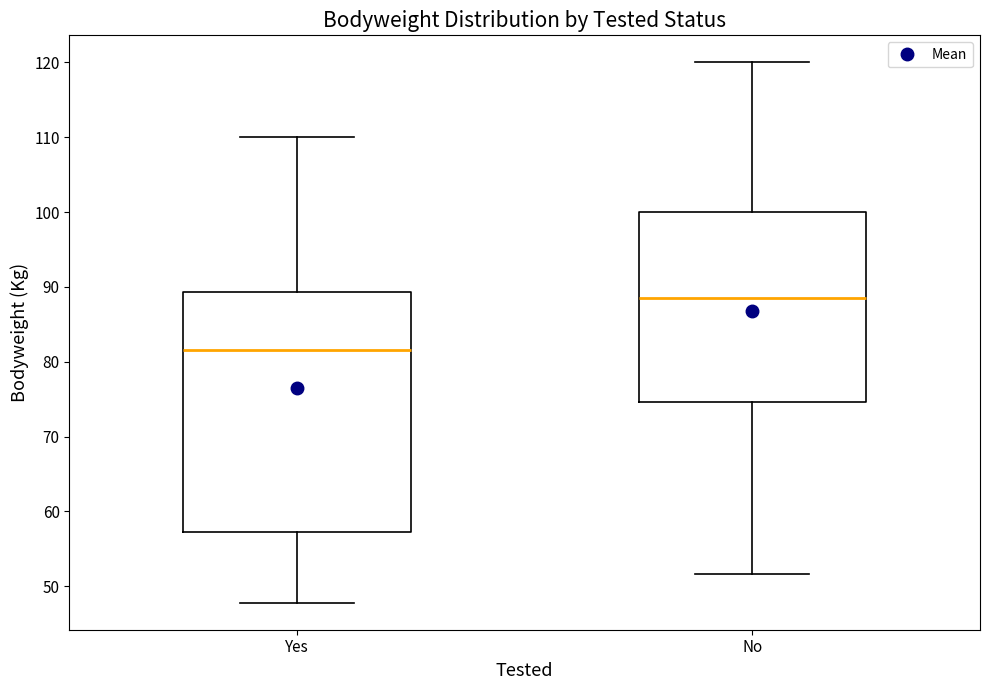

Which box's median line is the lowest?

Yes